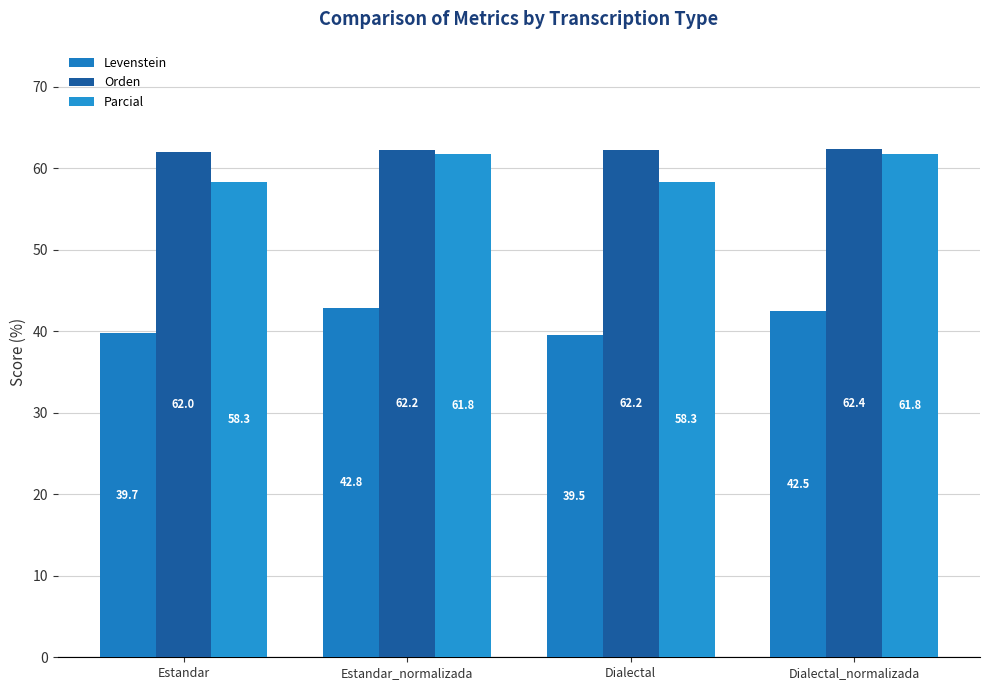

Which series has the largest range (max minus min)?

Parcial